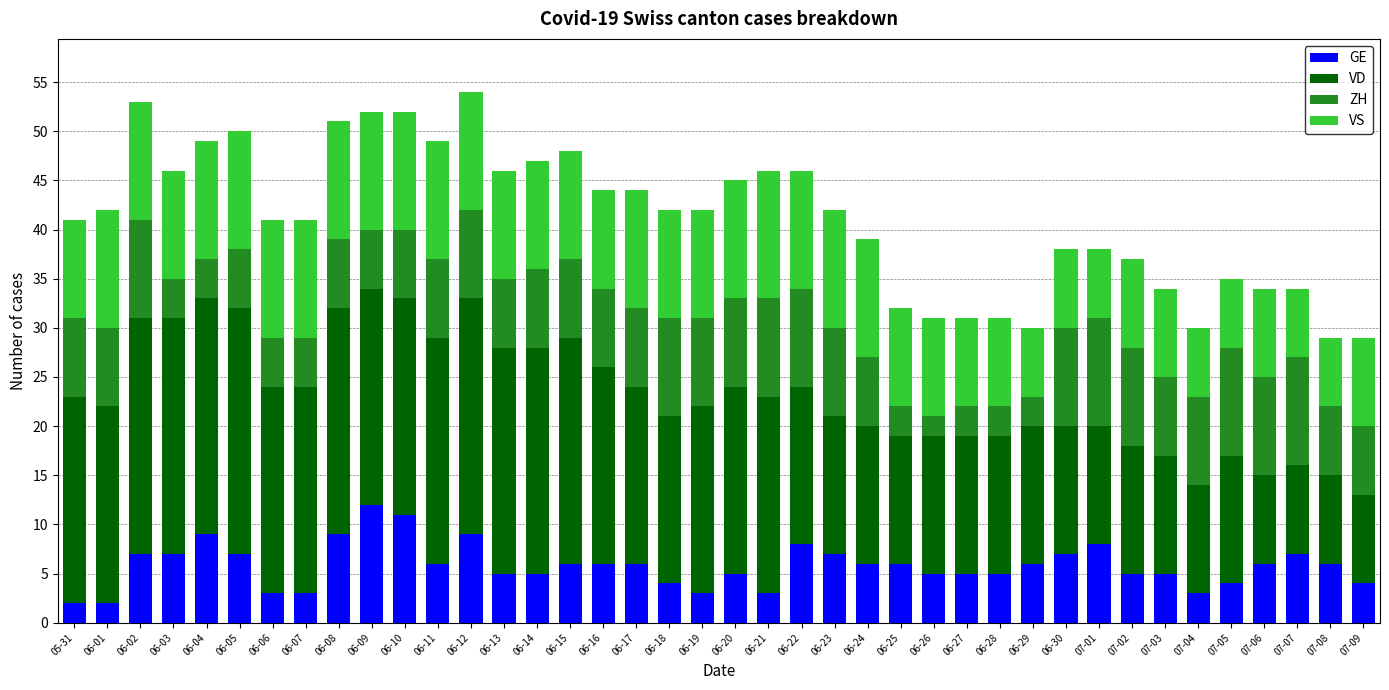

True or false: GE has a value of 6 at 07-06.

True